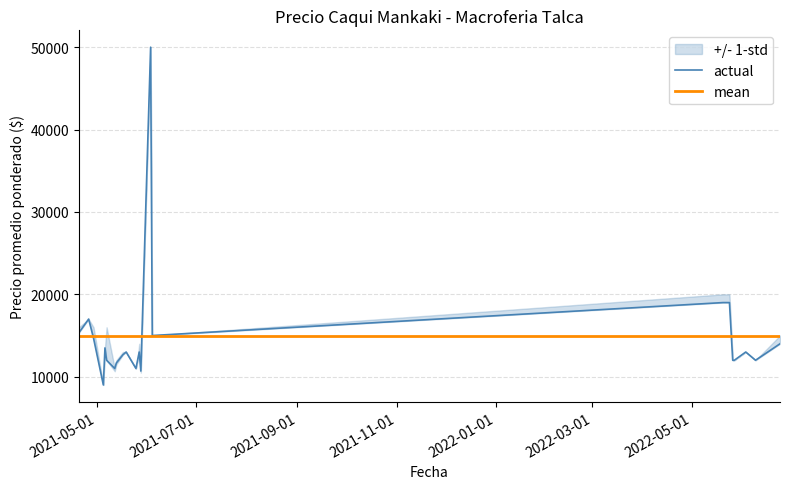

How many intersections are there between actual and mean?

3